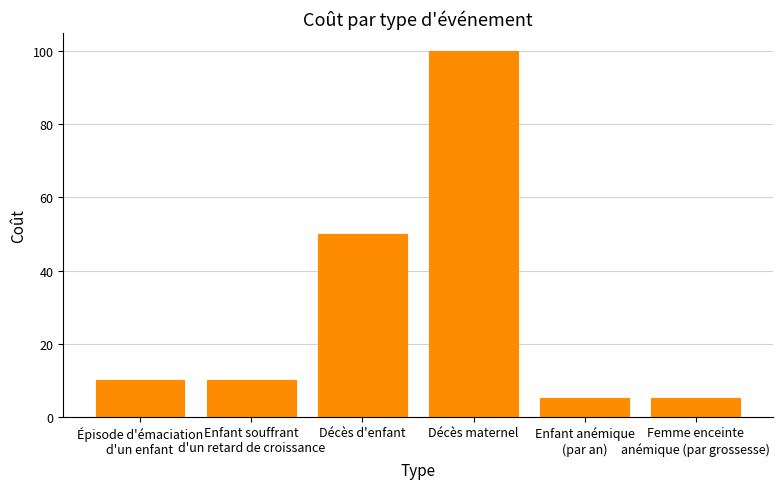

What position from the left is Enfant anémique
(par an)?

5